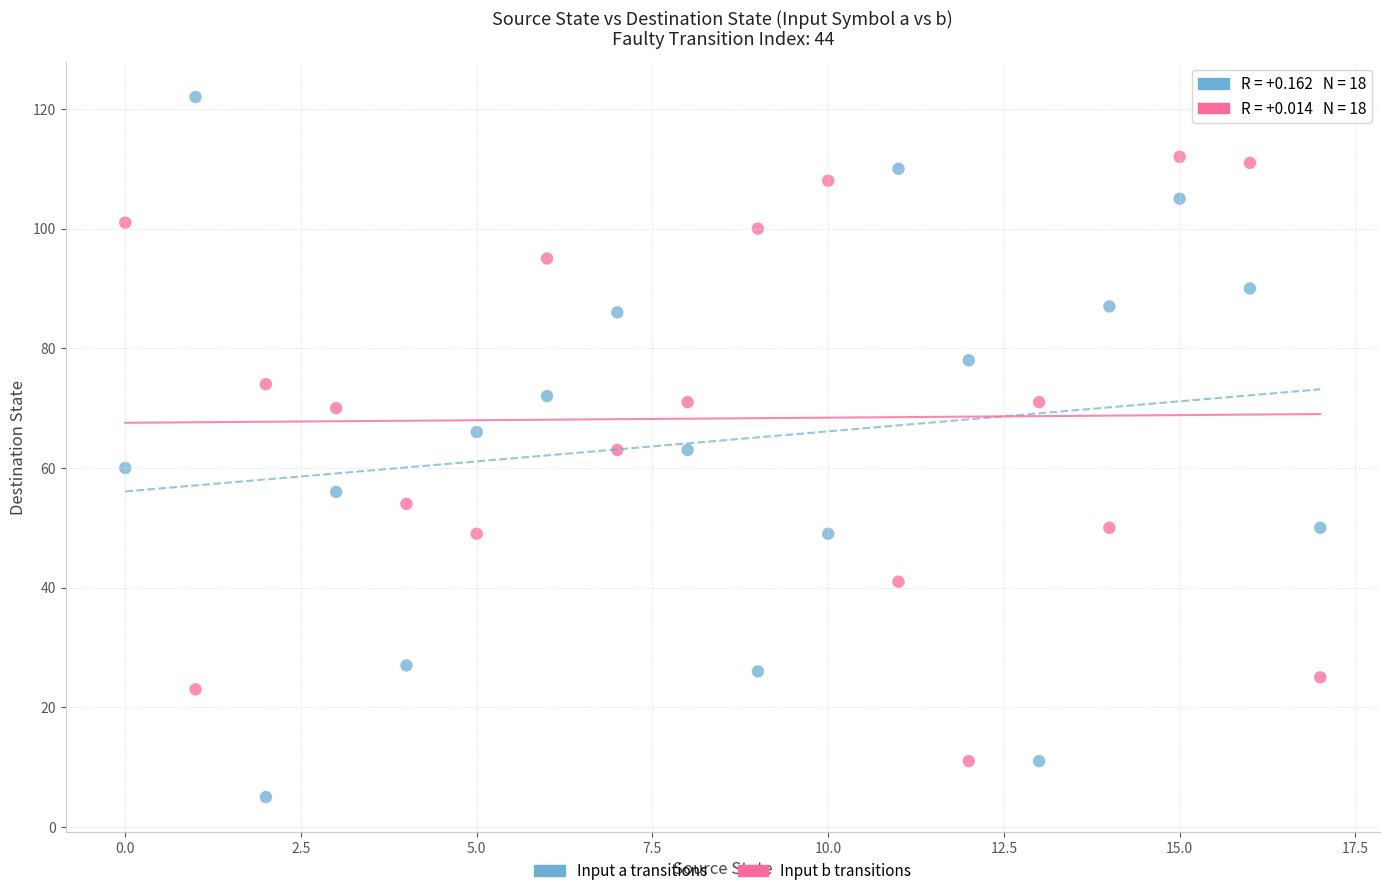

Which series contains the highest Y value?

Input a transitions